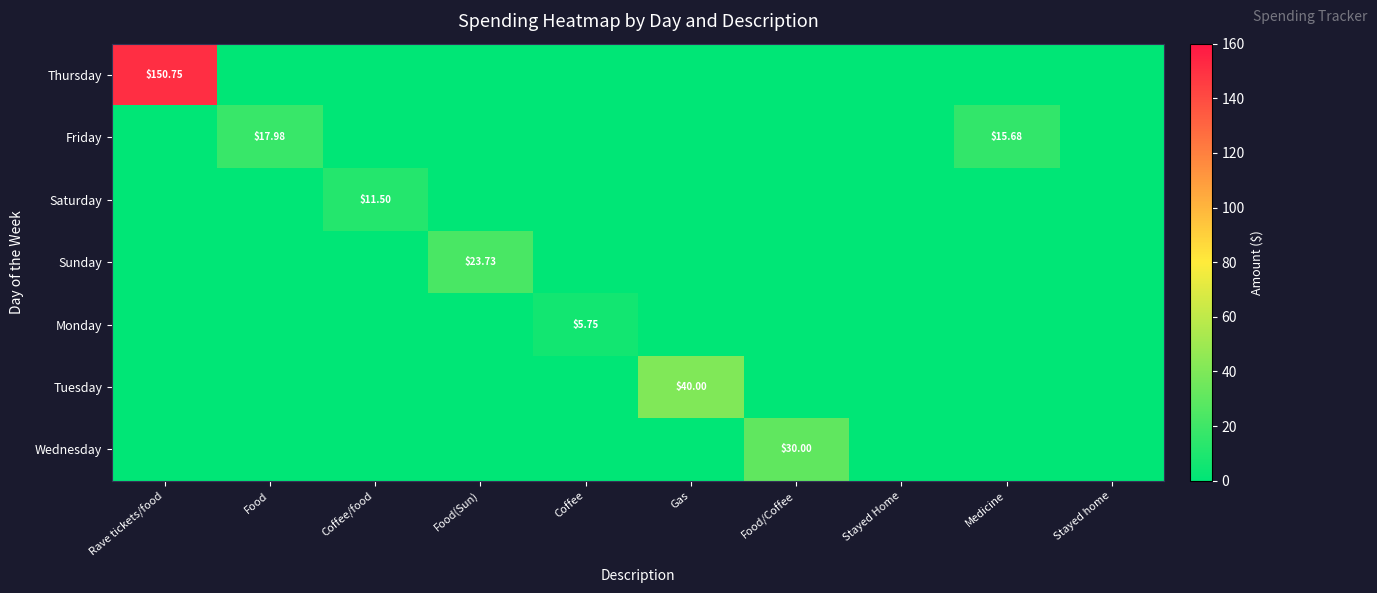

At which label does Wednesday reach its peak?

Food/Coffee